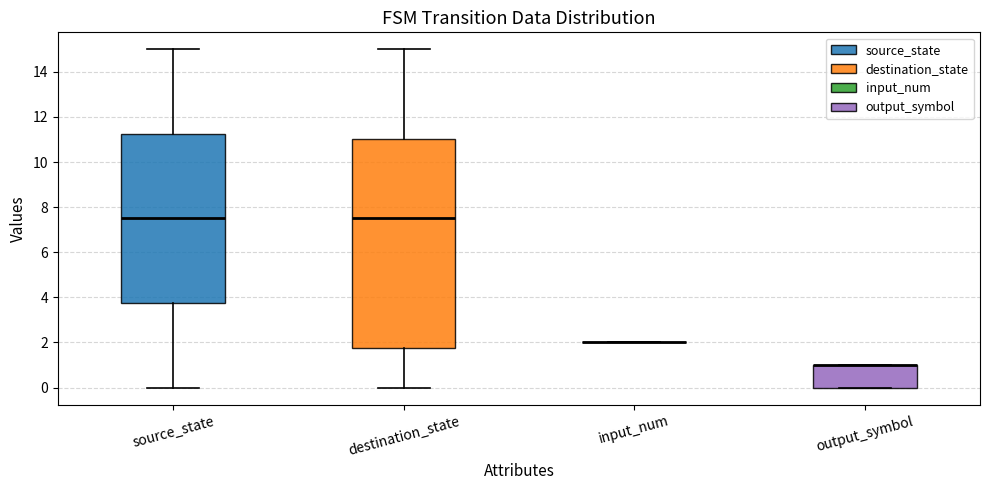

Comparing the boxes themselves (not the whiskers), which one is the tallest?

destination_state